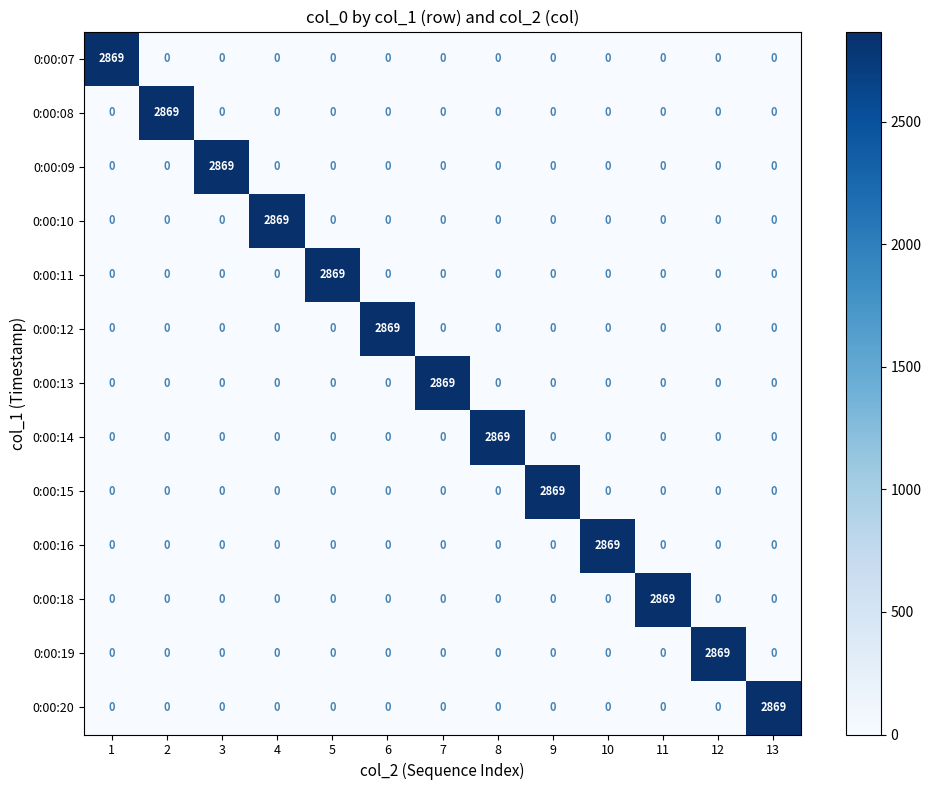

What is the spread (max minus min) of values at 8?

2869